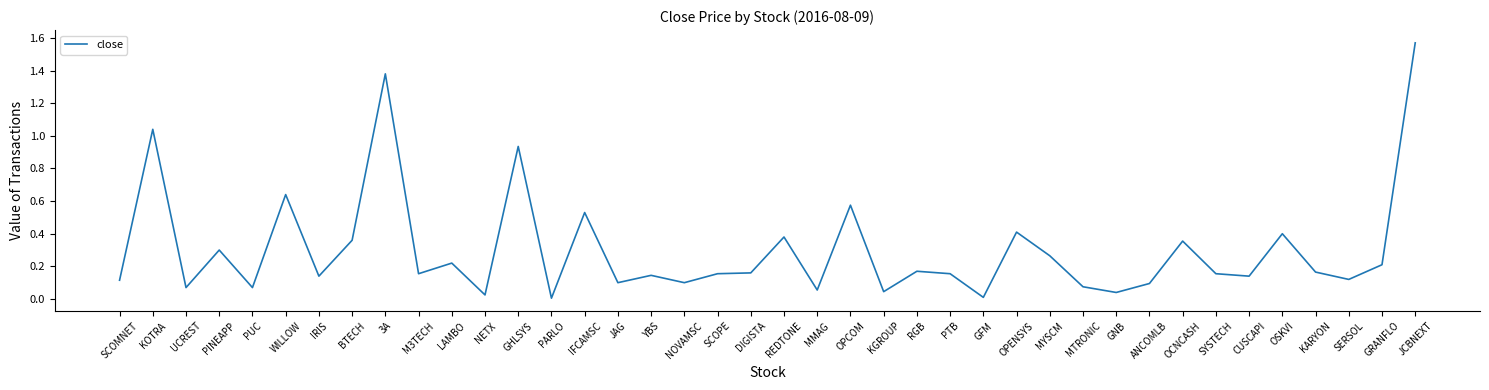

The value at GNB is 0.1. True or false?

False